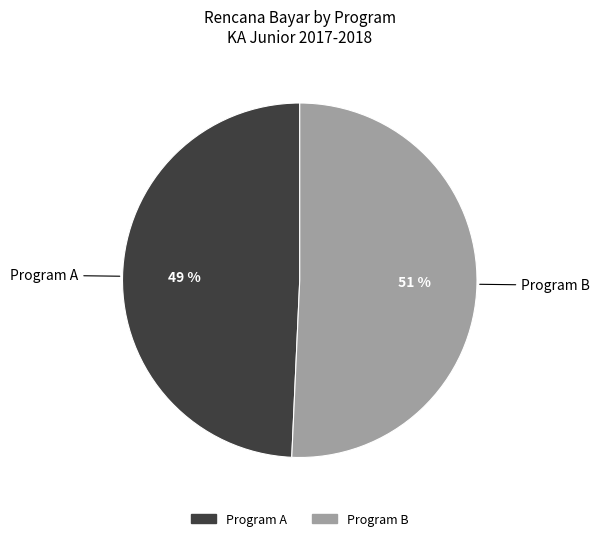

Does any single category account for the majority?

Yes